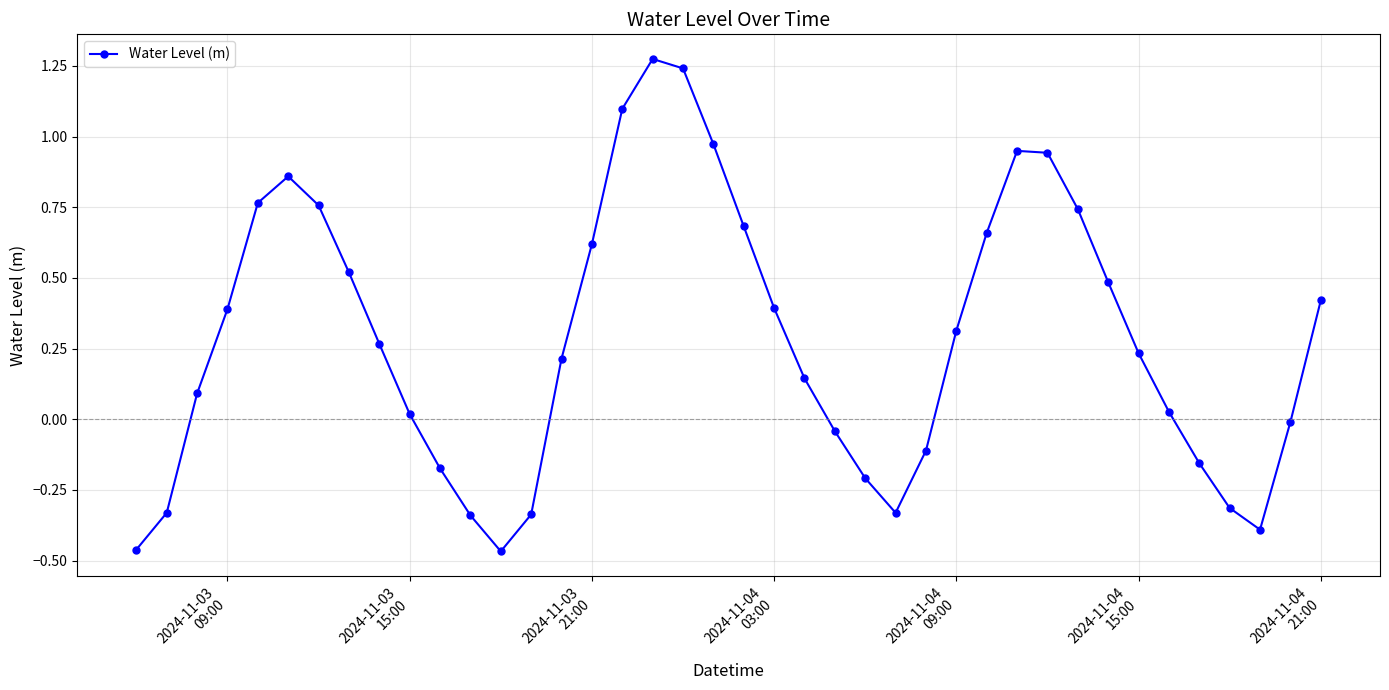

What is the difference between the maximum and minimum values?

1.7